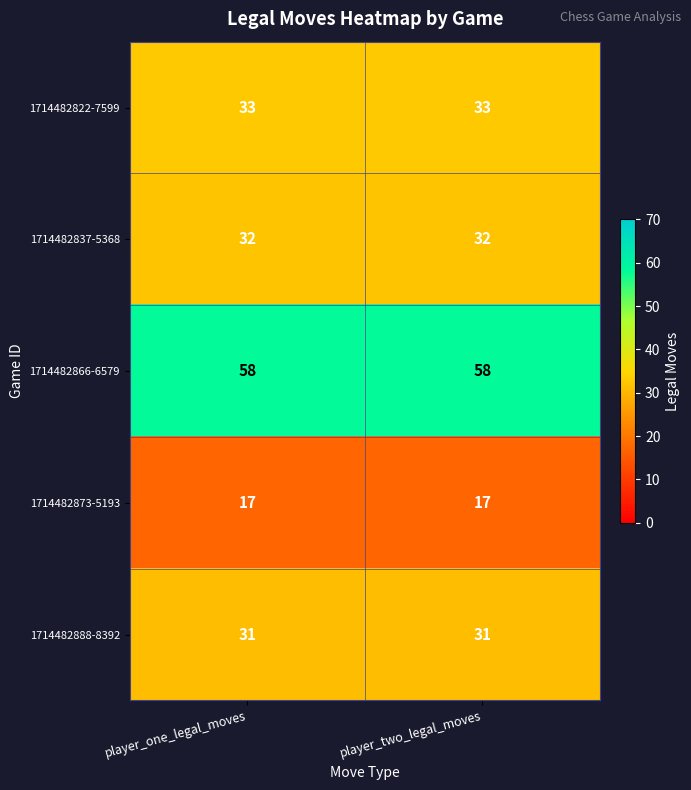

Is it true that 1714482837-5368 equals 19 at player_two_legal_moves?

False